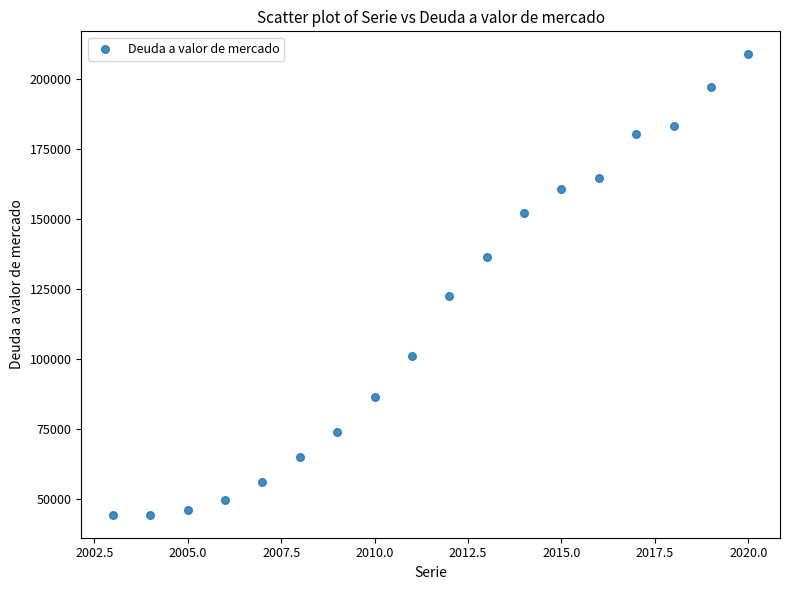

What Y value in the scatter plot is closest to 126652?

122668